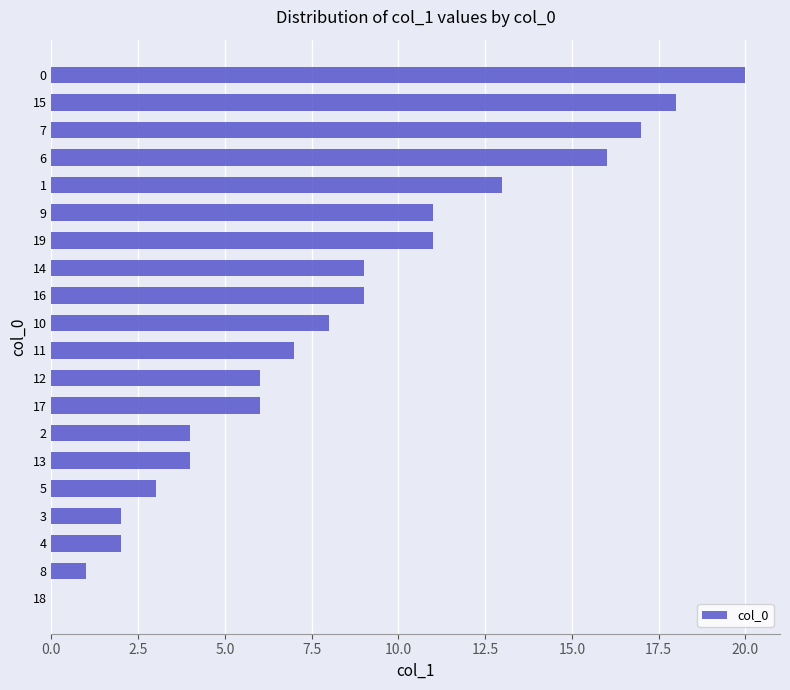

Reading top to bottom, list all the values displayed in this chart.

0=20	15=18	7=17	6=16	1=13	9=11	19=11	14=9	16=9	10=8	11=7	12=6	17=6	2=4	13=4	5=3	3=2	4=2	8=1	18=0